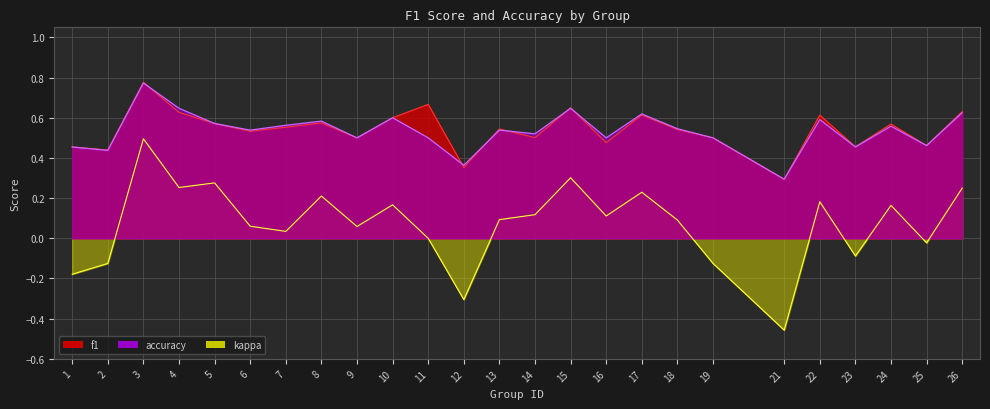

At which label does f1 reach its minimum?

21